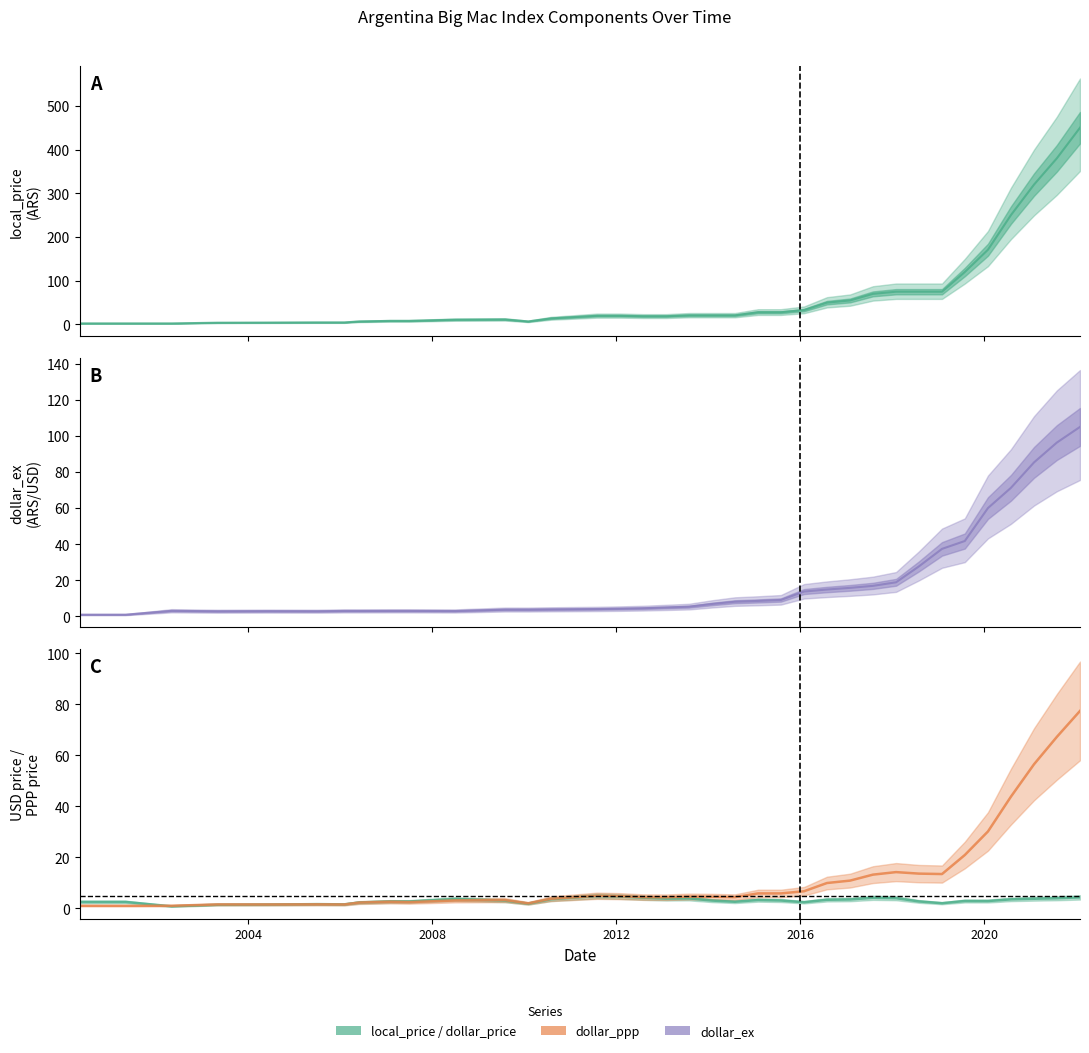

Where is the first local maximum for dollar_ppp?

2012